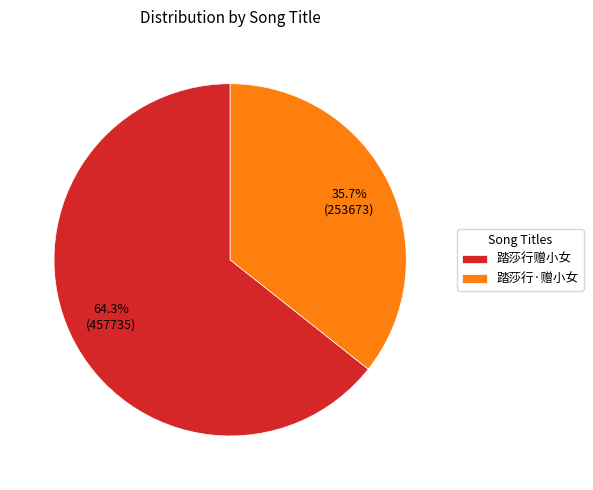

To the nearest percent, what portion does 踏莎行赠小女 represent?

64%